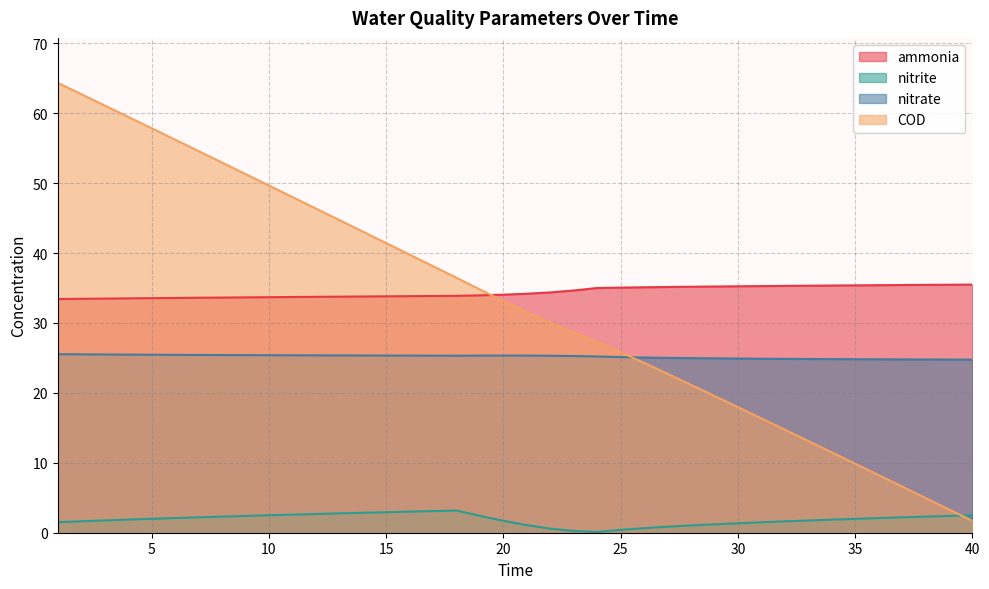

At which category is the sum across all series the highest?

1